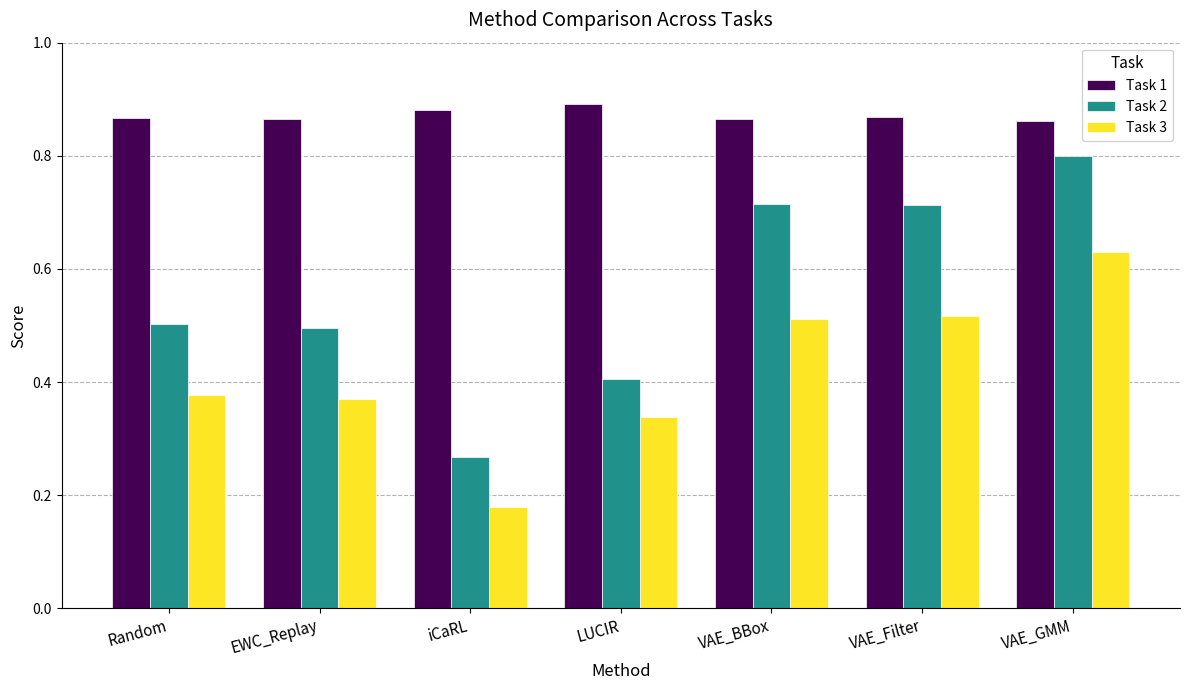

The Task 1 series shows 0.9 at Random. True or false?

True